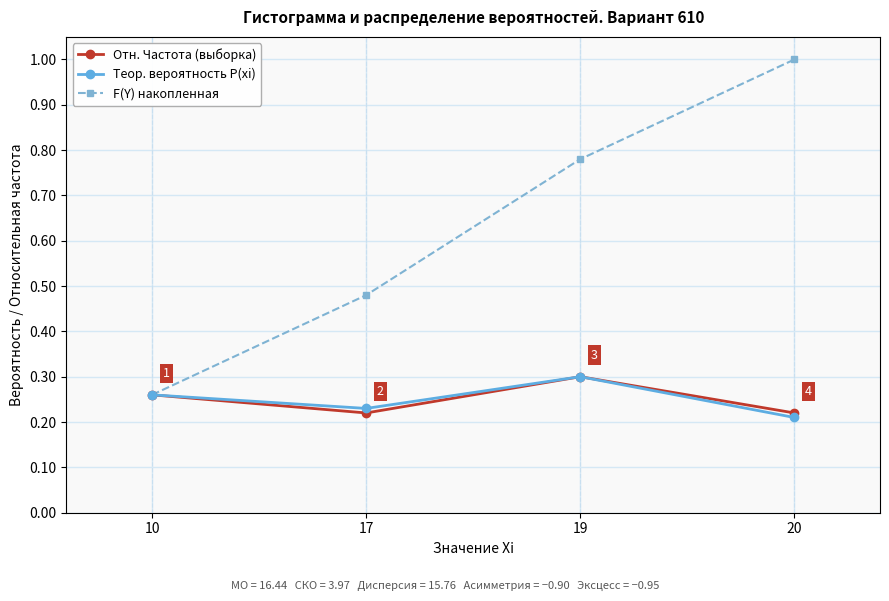

What is the difference between the maximum and second lowest values in the Теор. вероятность P(xi) series?

0.1